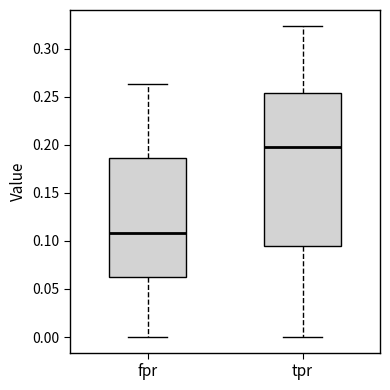

Which box's median line is the highest?

tpr